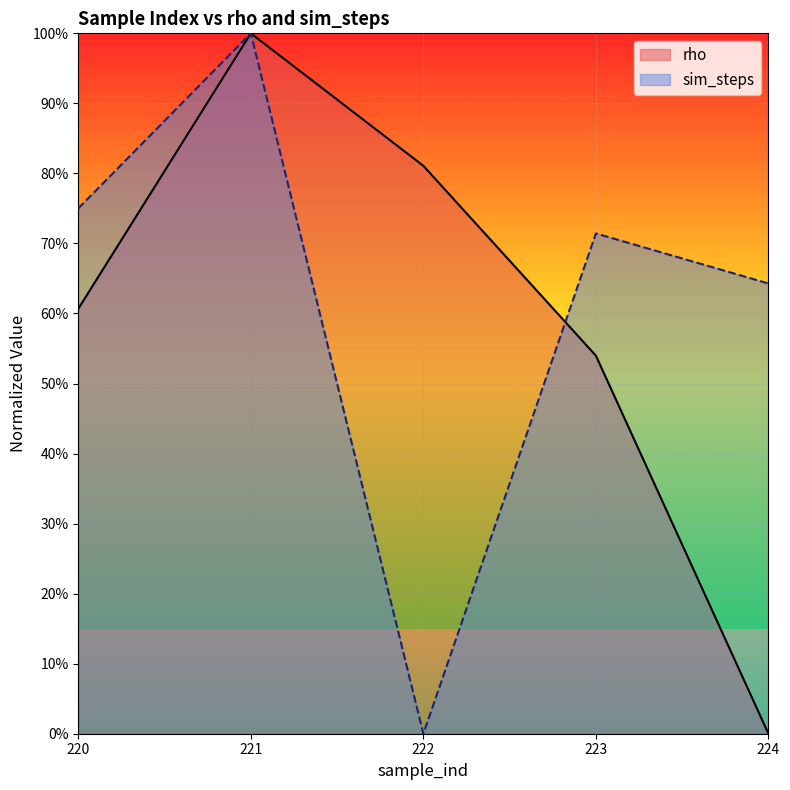

Between which two adjacent categories do rho and sim_steps first intersect?

221 and 222